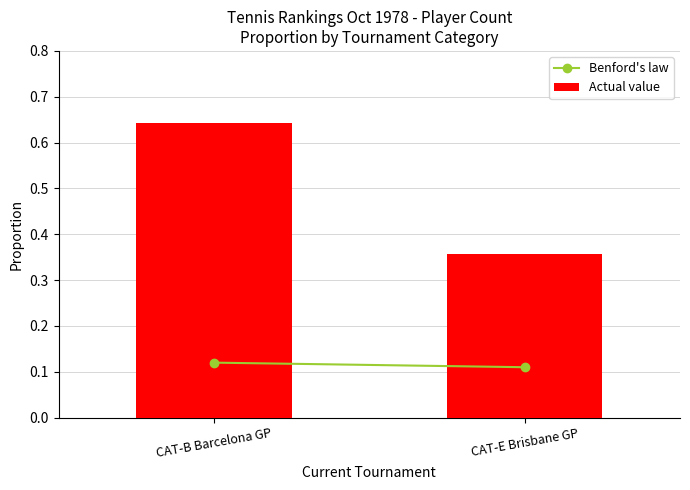

At which label is the value closest to 0?

CAT-E Brisbane GP